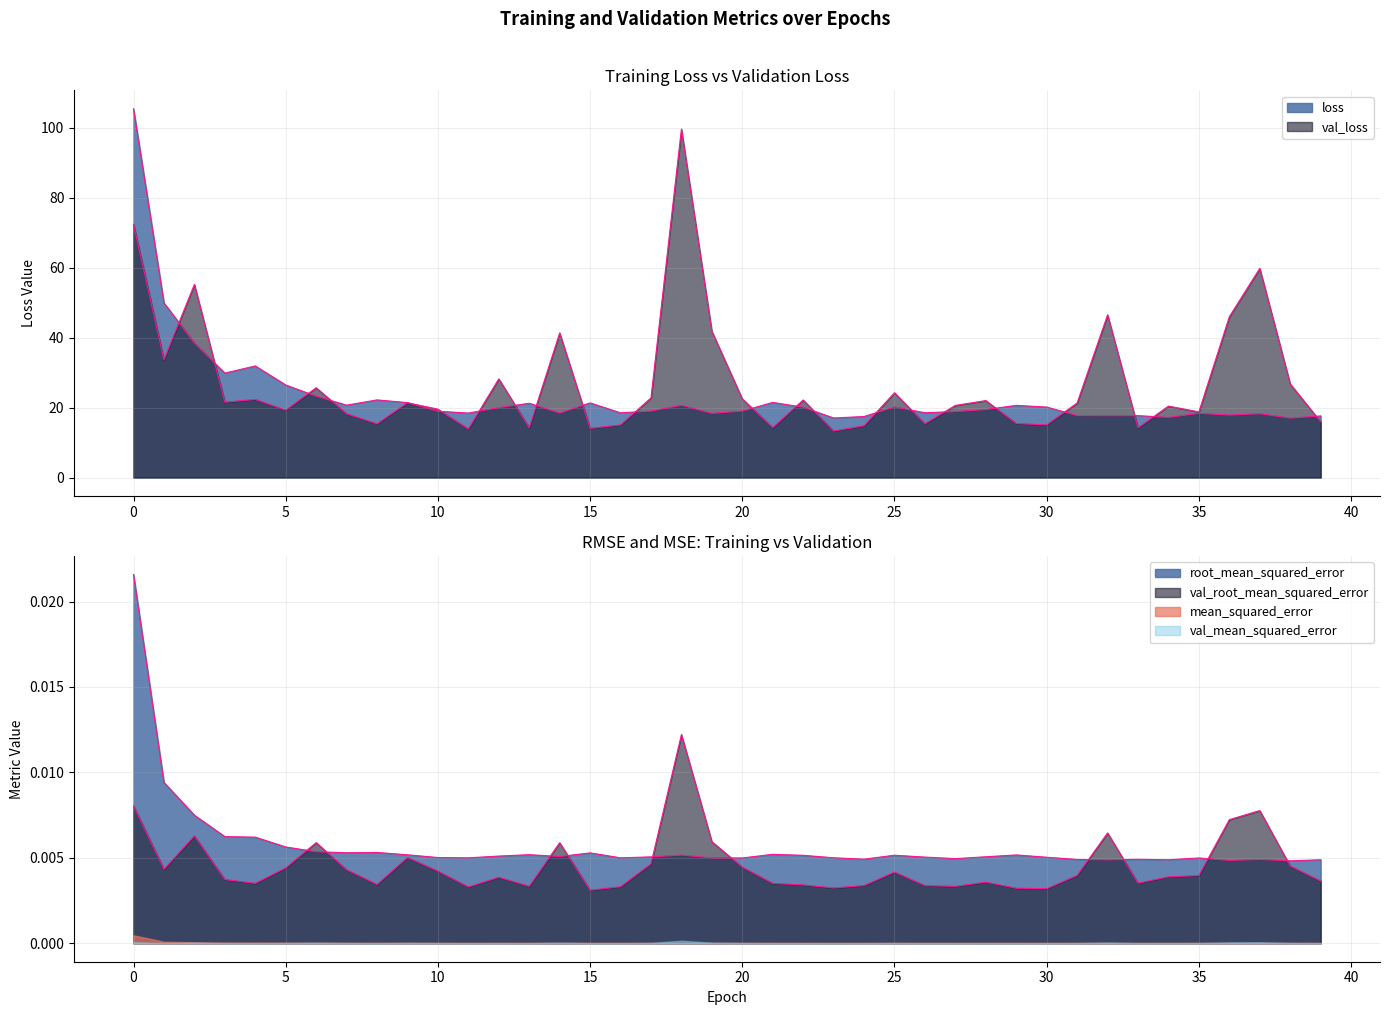

How many data points does each series have?

40